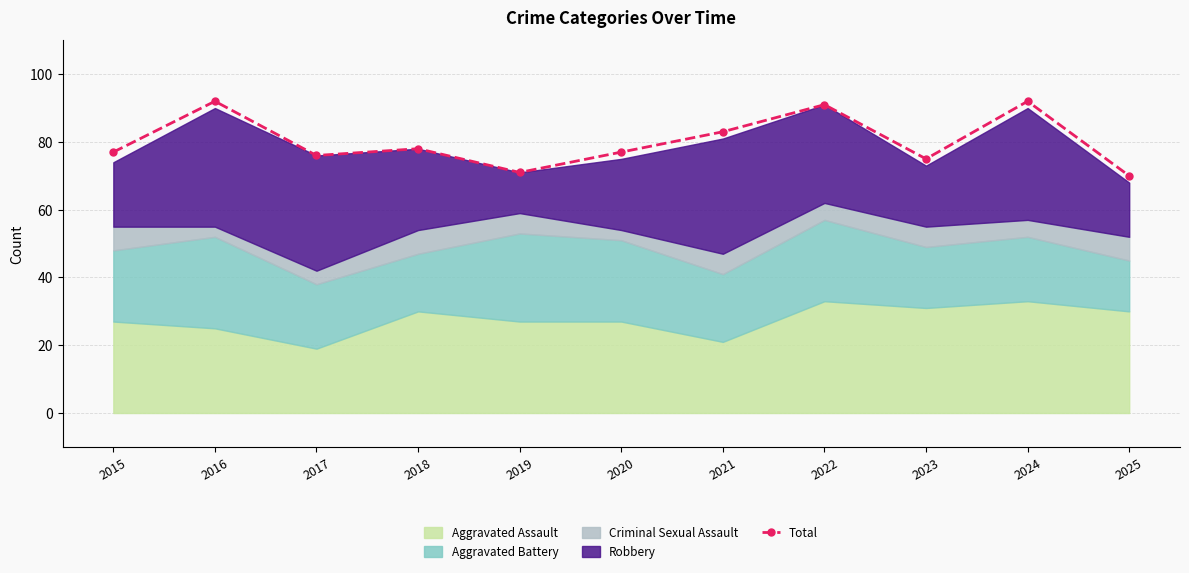

What is the smallest value displayed?

70